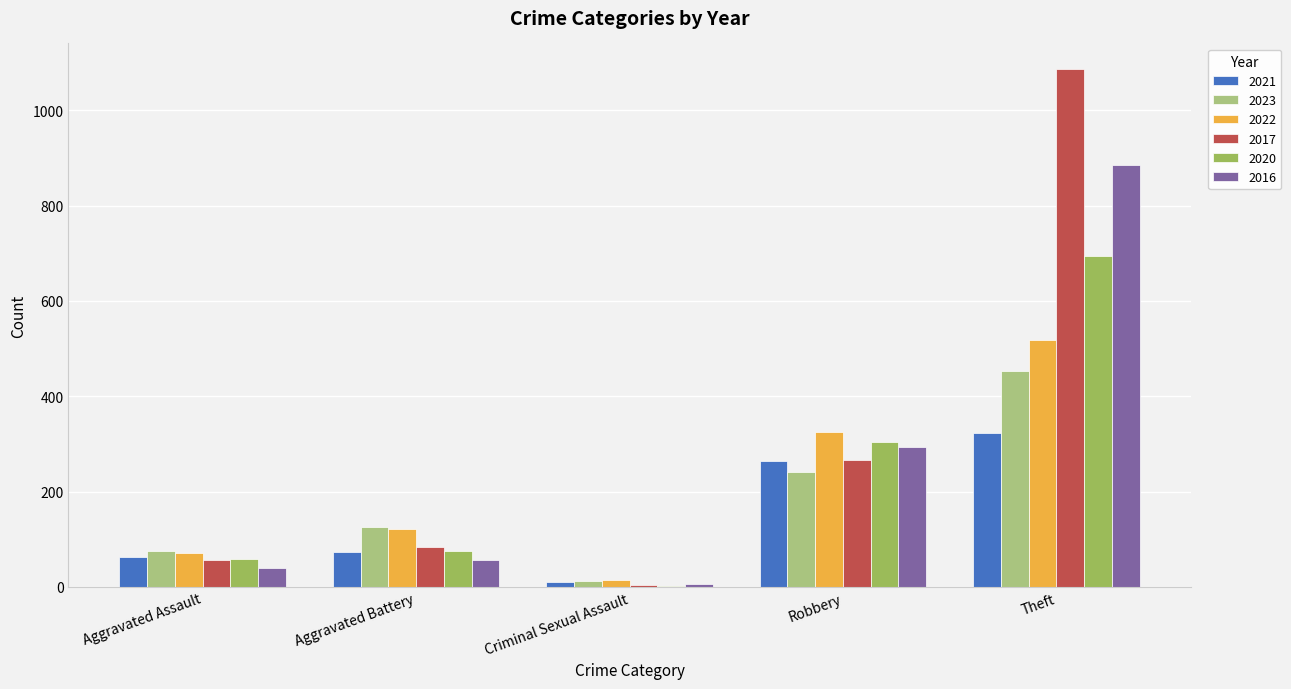

At which label is 2017 closest to 545?

Robbery